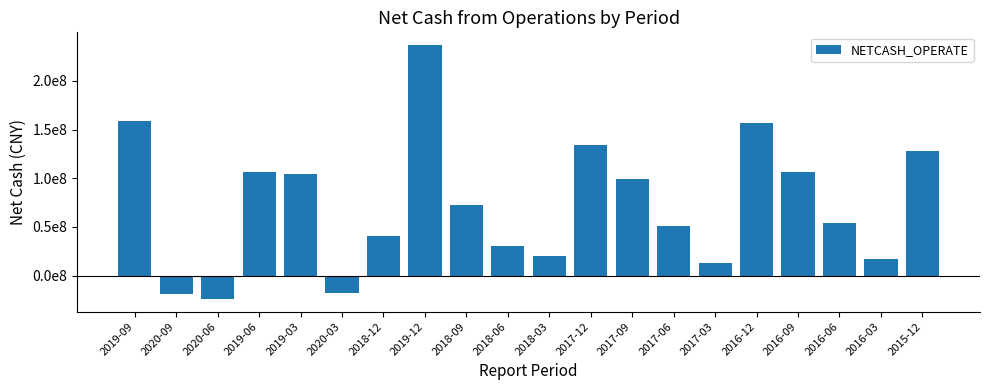

The value at 2015-12 is 128154284.7. True or false?

True